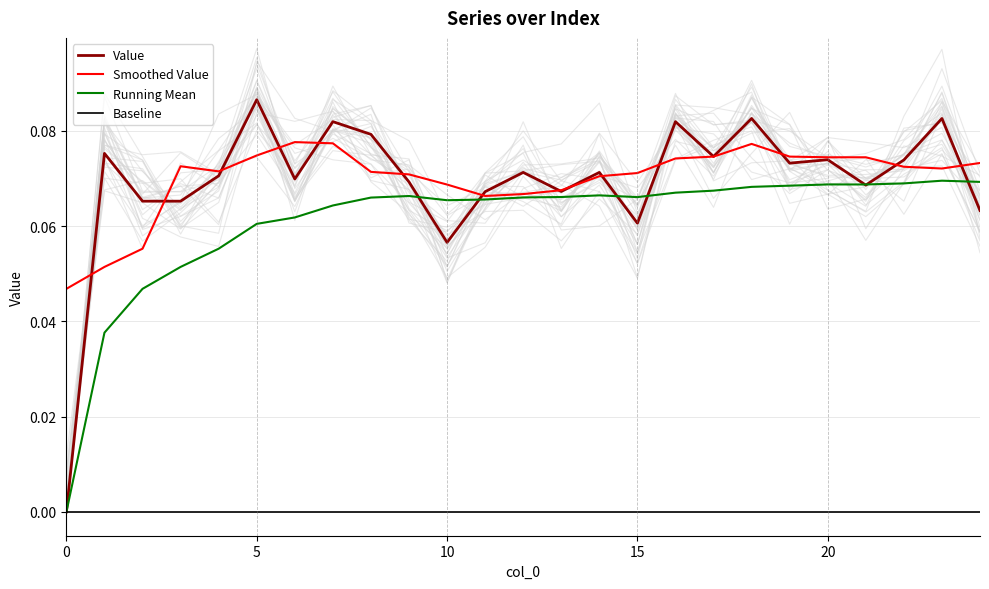

How many distinct data groups are displayed?

4